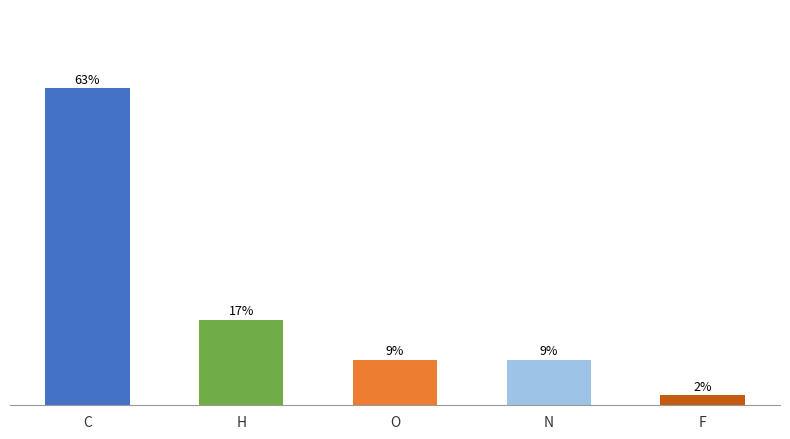

At which label is the value closest to 32?

H